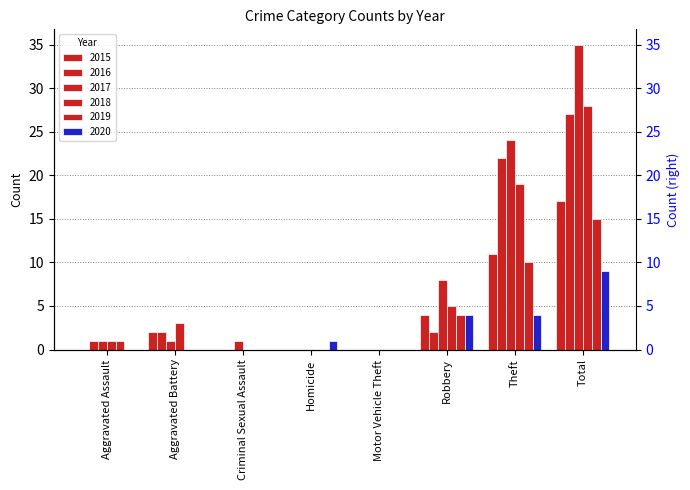

Count the number of categories in the chart.

8